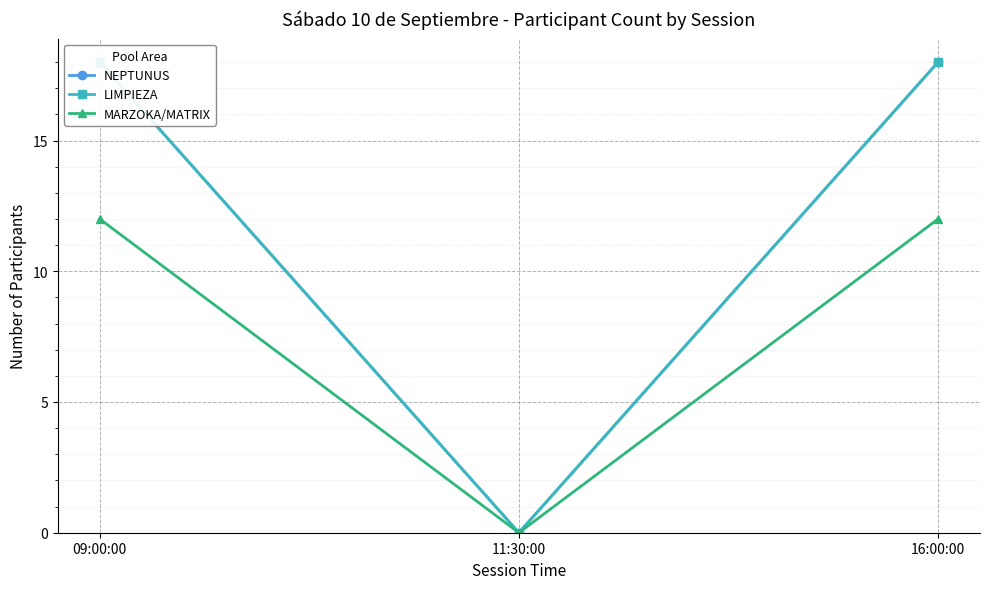

The MARZOKA/MATRIX series shows 12 at 09:00:00. True or false?

True